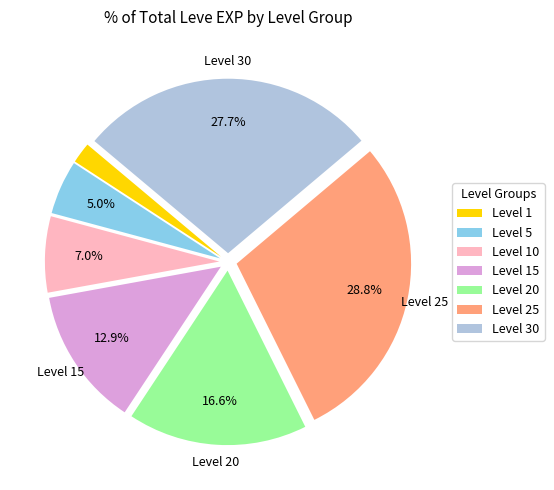

Which slice is the largest?

Level 25